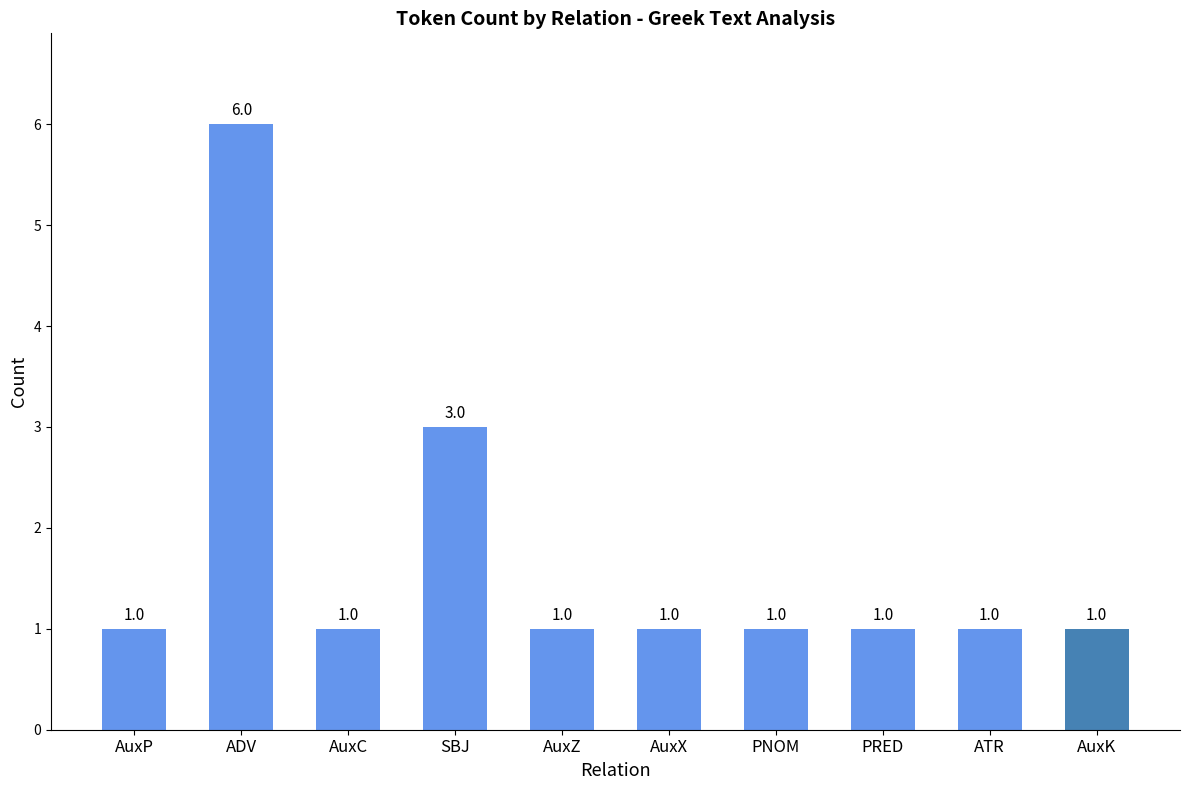

The value at AuxK is 1. True or false?

True